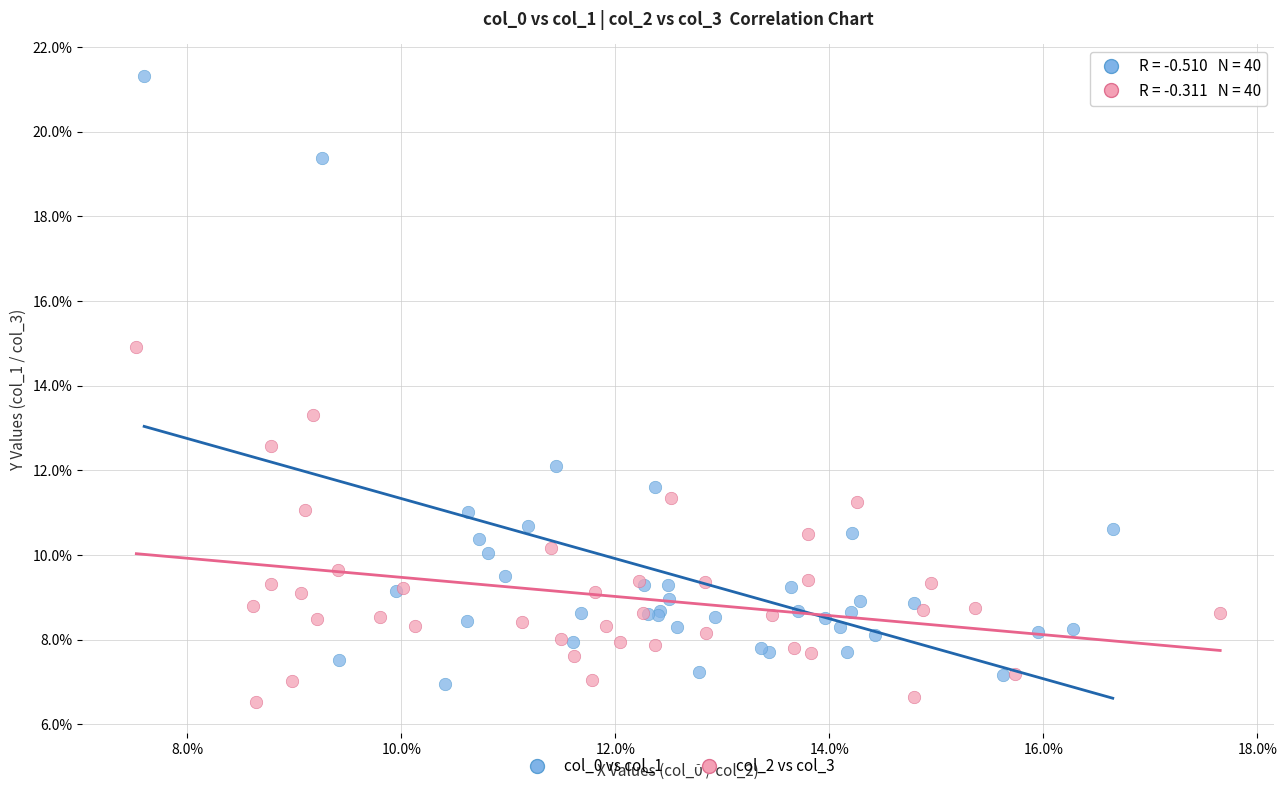

Which series has the widest spread of Y values?

col_0 vs col_1